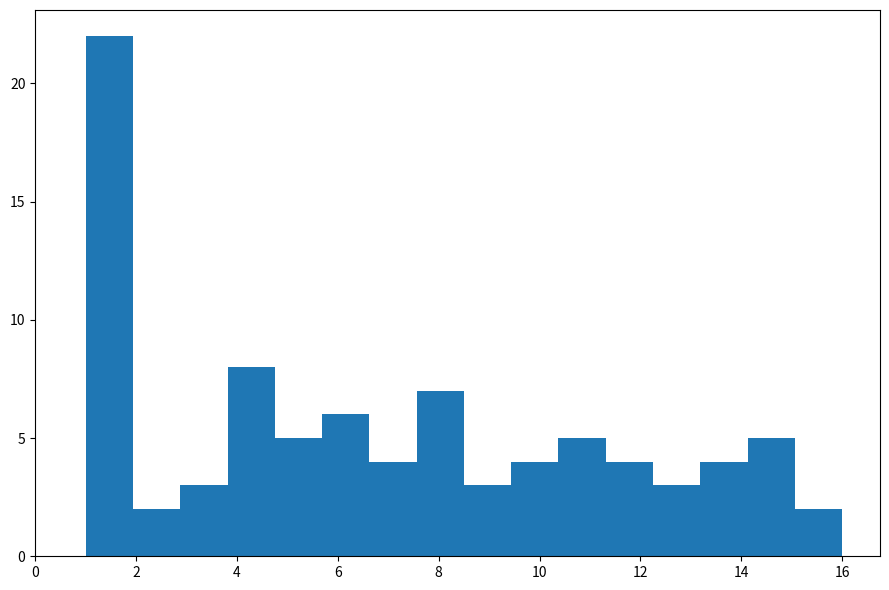

Which range on the x-axis has the tallest bar?

1.0 to 2.0